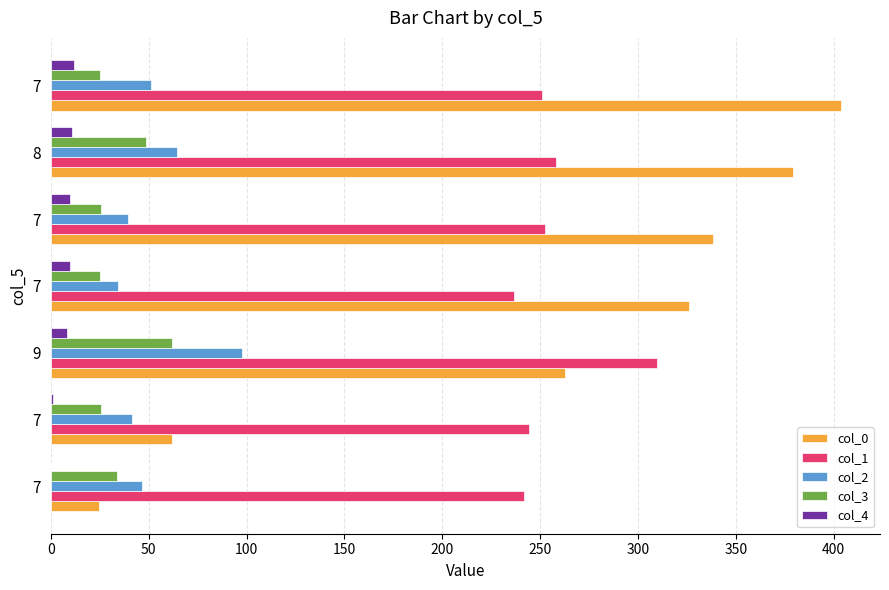

What are all the series names shown in the legend?

col_0, col_1, col_2, col_3, col_4